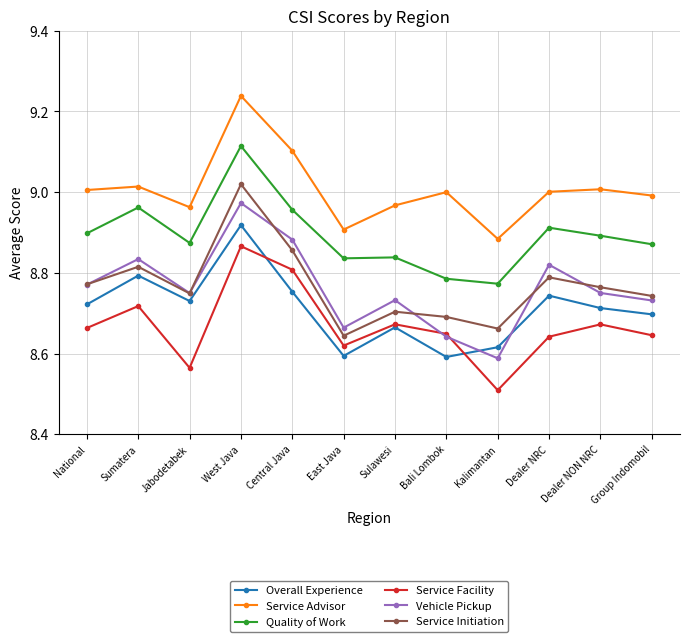

True or false: Overall Experience and Quality of Work intersect in this chart.

False